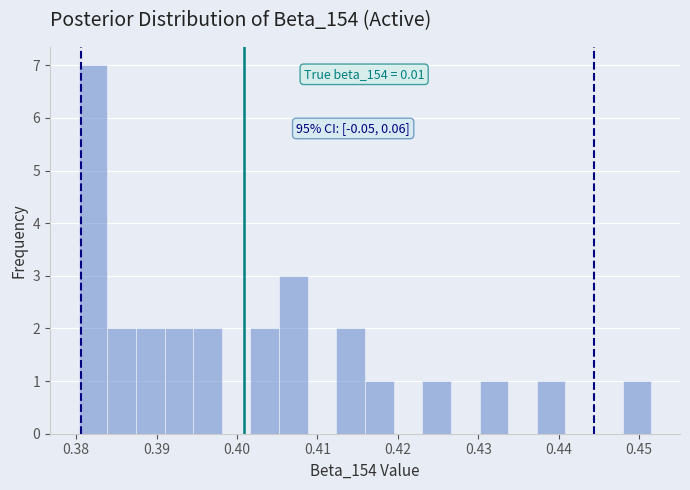

Around what value on the x-axis is the tallest bar? Give the approximate position of its centre, as read against the axis.

0.382